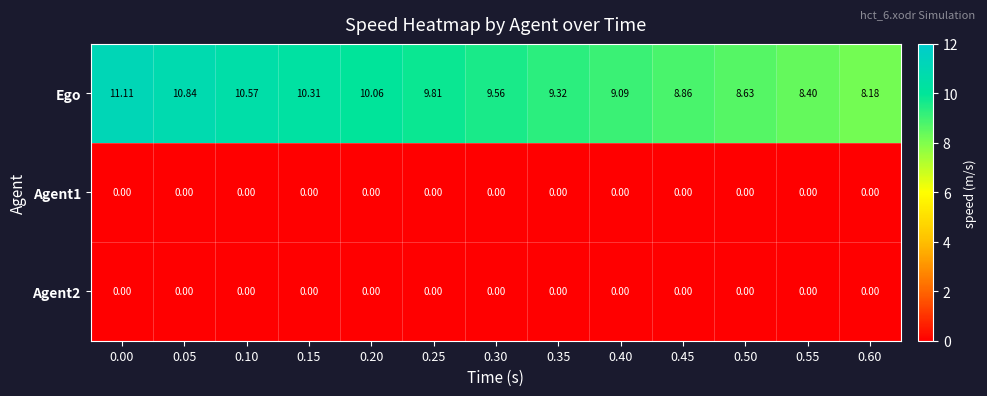

Is the value of Agent1 at 0.35 greater than the value of Ego at 0.60?

No